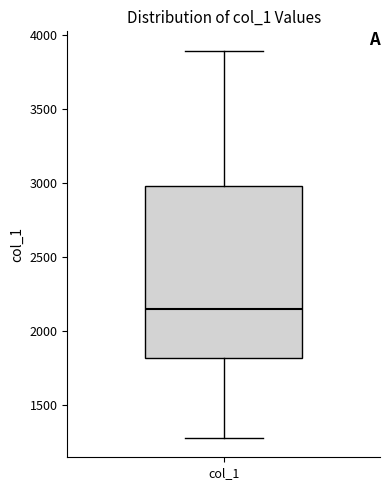

Where is the lower edge of the box for col_1 on the y-axis? The values are not printed on the chart, so give them approximately, as read against the axis.

1800